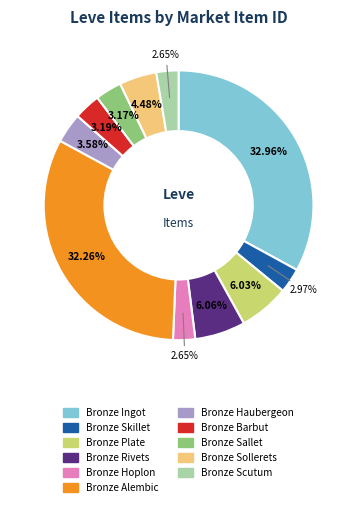

Which category has the biggest portion of the pie?

Bronze Ingot